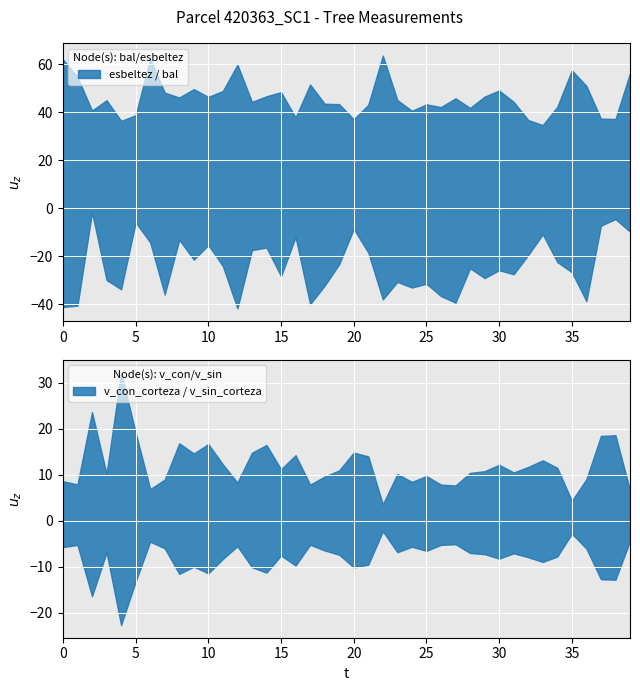

True or false: v_con_corteza and v_sin_corteza intersect in this chart.

False